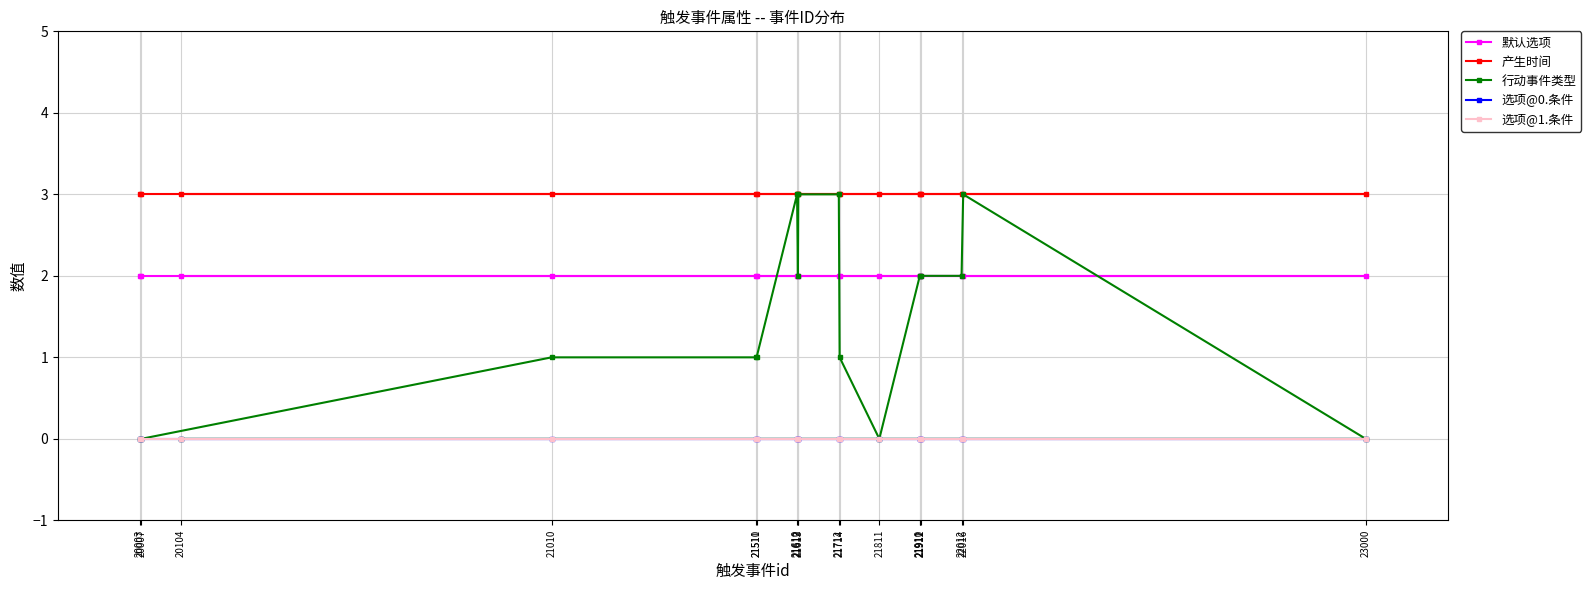

Which series ends up on top after the final intersection of 行动事件类型 and 默认选项?

默认选项